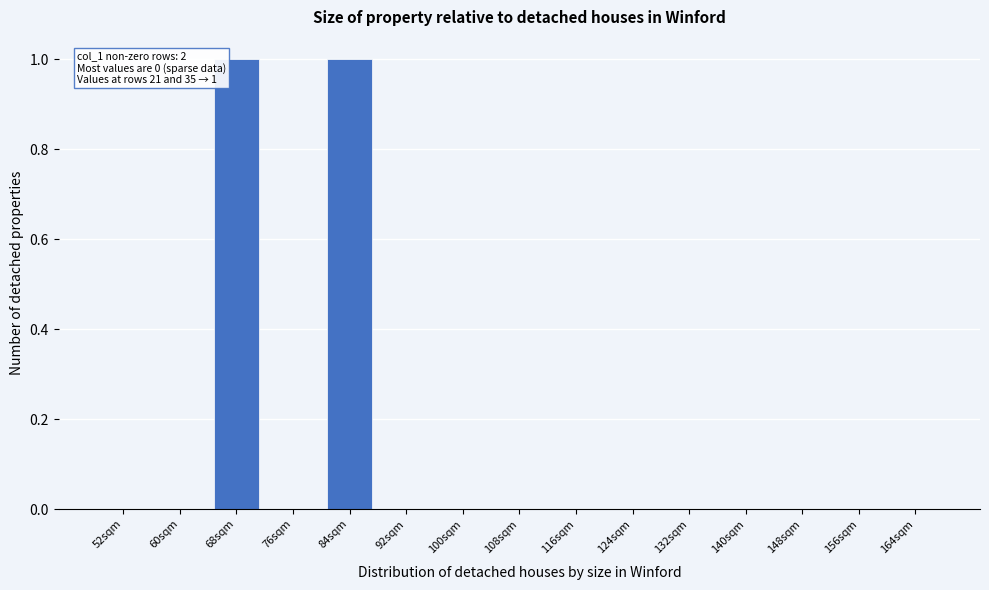

Reading left to right, list all the values displayed in this chart.

52sqm=0	60sqm=0	68sqm=1	76sqm=0	84sqm=1	92sqm=0	100sqm=0	108sqm=0	116sqm=0	124sqm=0	132sqm=0	140sqm=0	148sqm=0	156sqm=0	164sqm=0